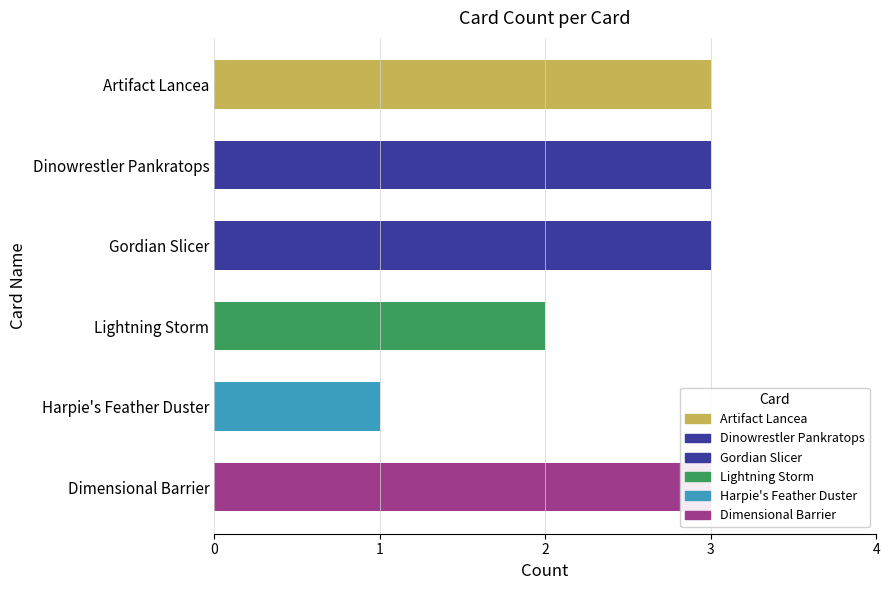

What is the difference between the maximum and minimum values?

2